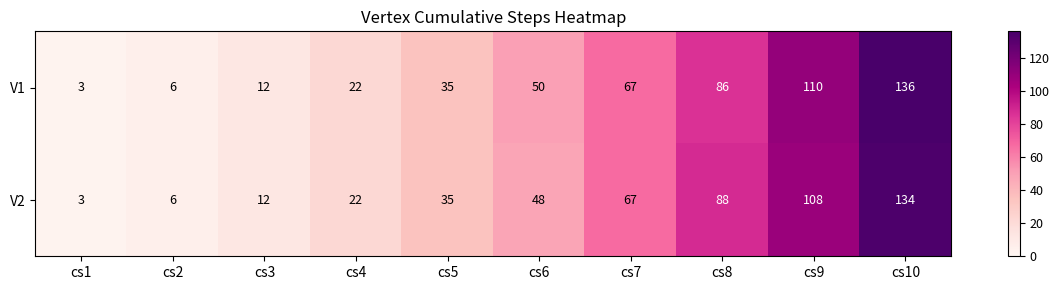

Rank the series by their maximum value, from highest to lowest.

V1, V2